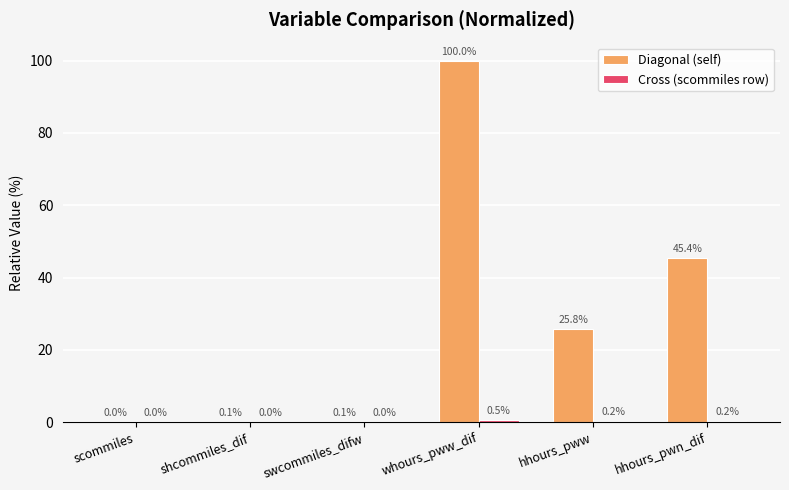

What is the highest value of the Diagonal (self) series?

100.0